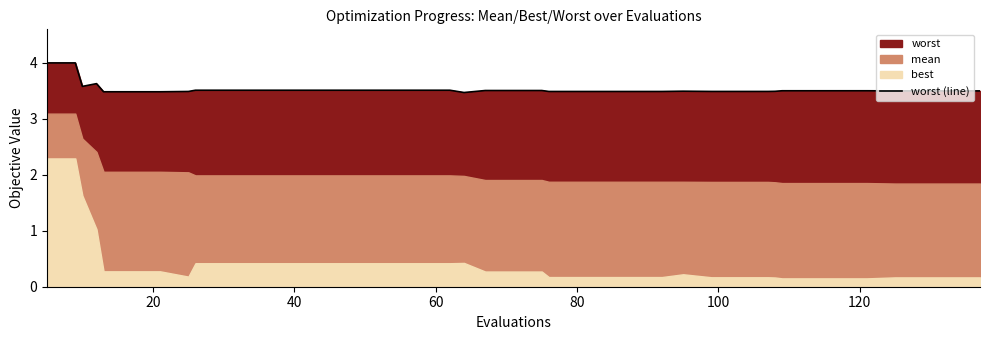

What is the minimum value for worst (line)?

3.5